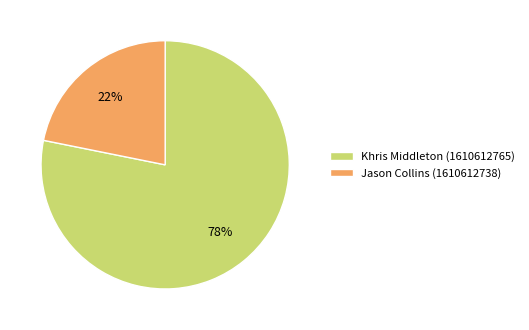

To the nearest percent, what is the difference between the largest and smallest slice percentages?

56%